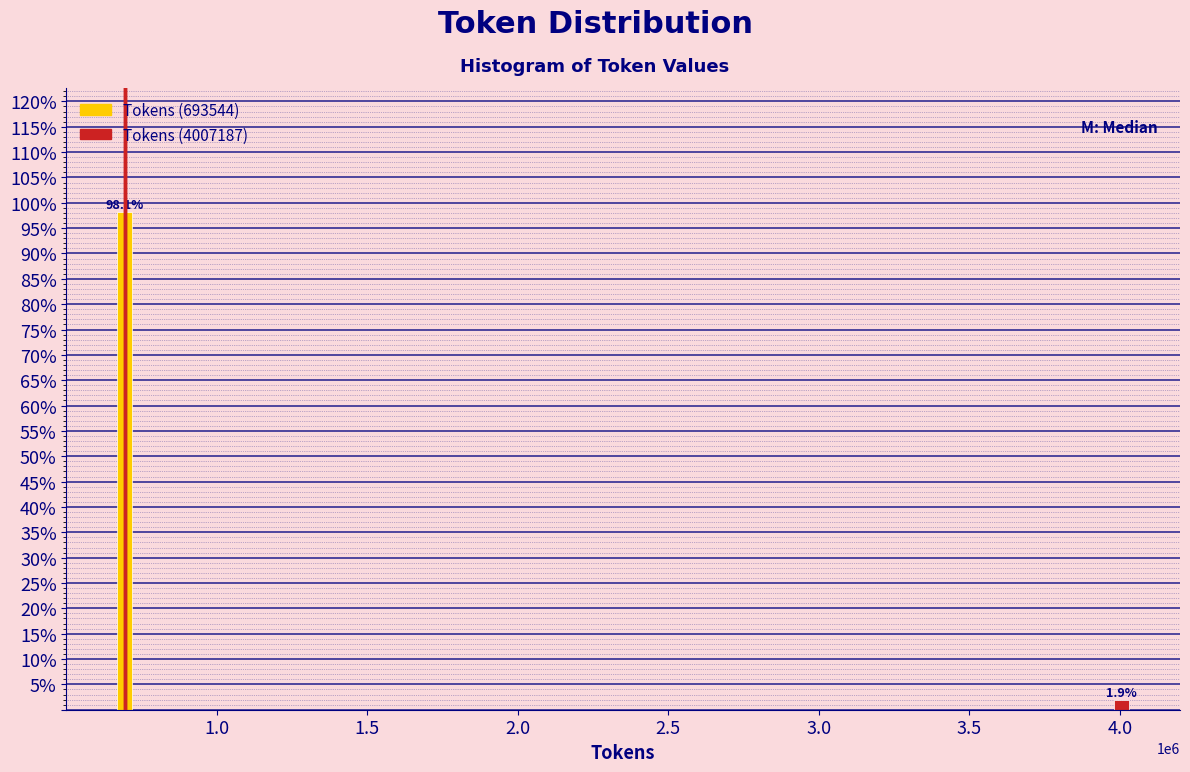

Reading right to left, what are all the values shown in this chart?

1.9	98.1